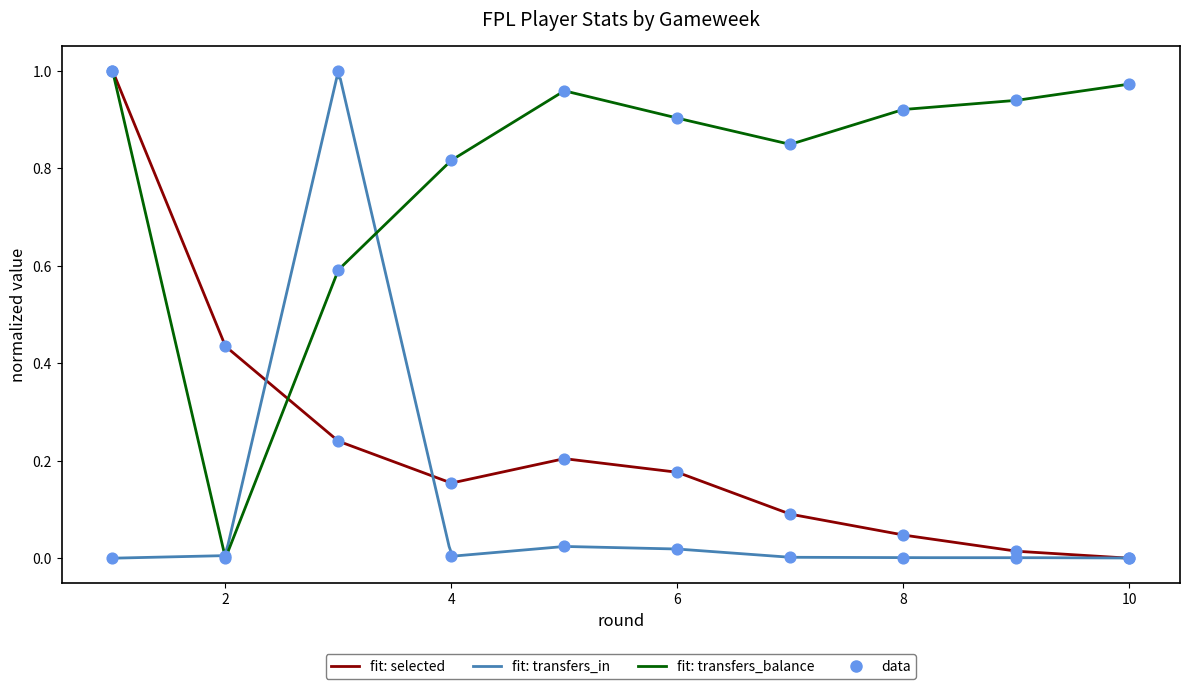

Which series contains the highest Y value?

selected